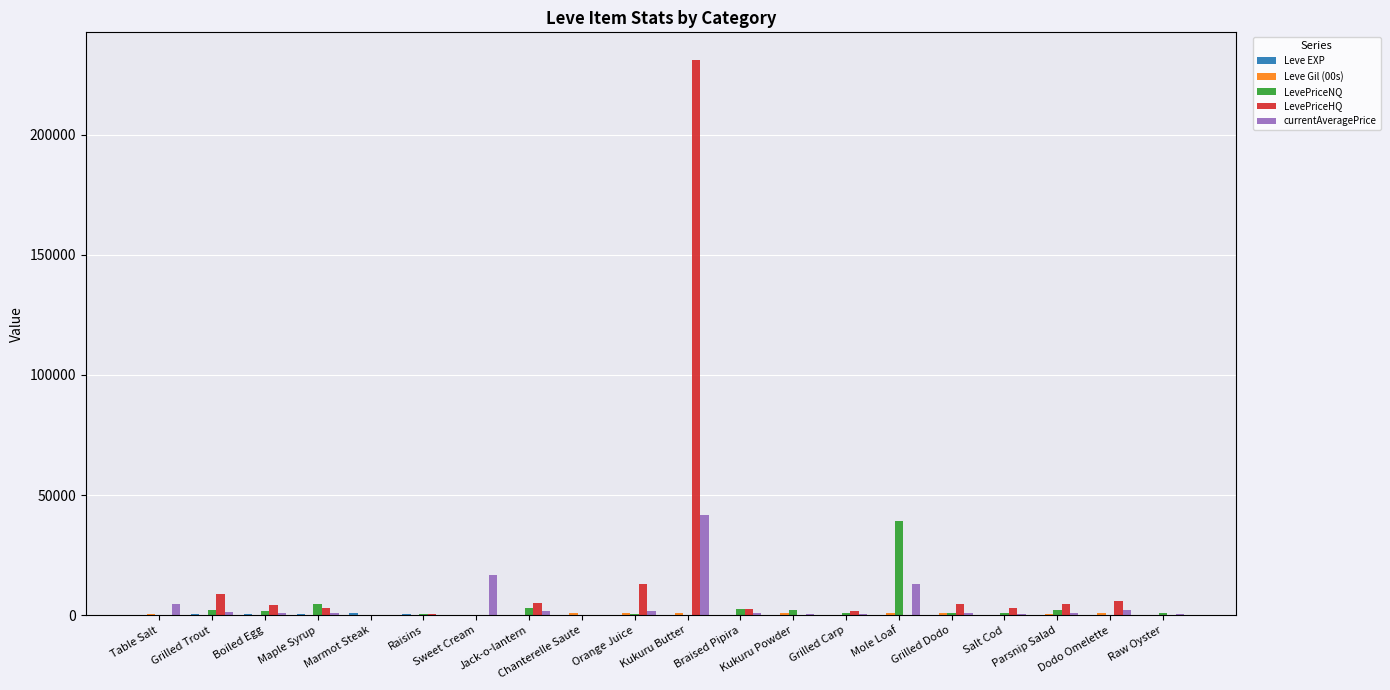

Which series has the largest total across all categories?

LevePriceHQ